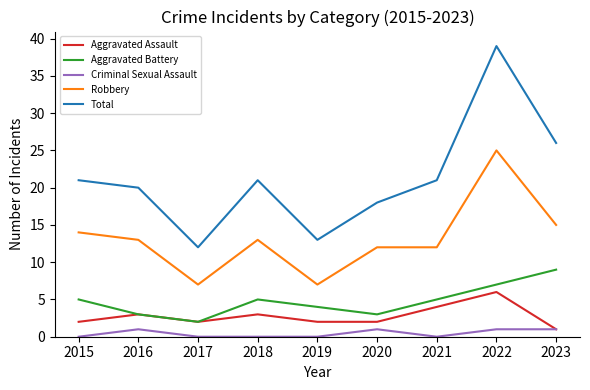

True or false: Criminal Sexual Assault and Robbery intersect in this chart.

False